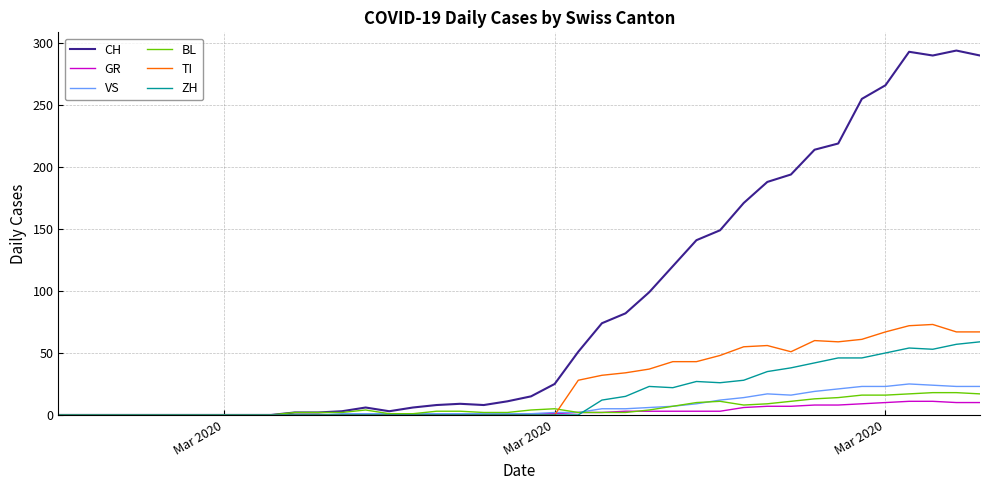

Which series has the largest total across all categories?

CH